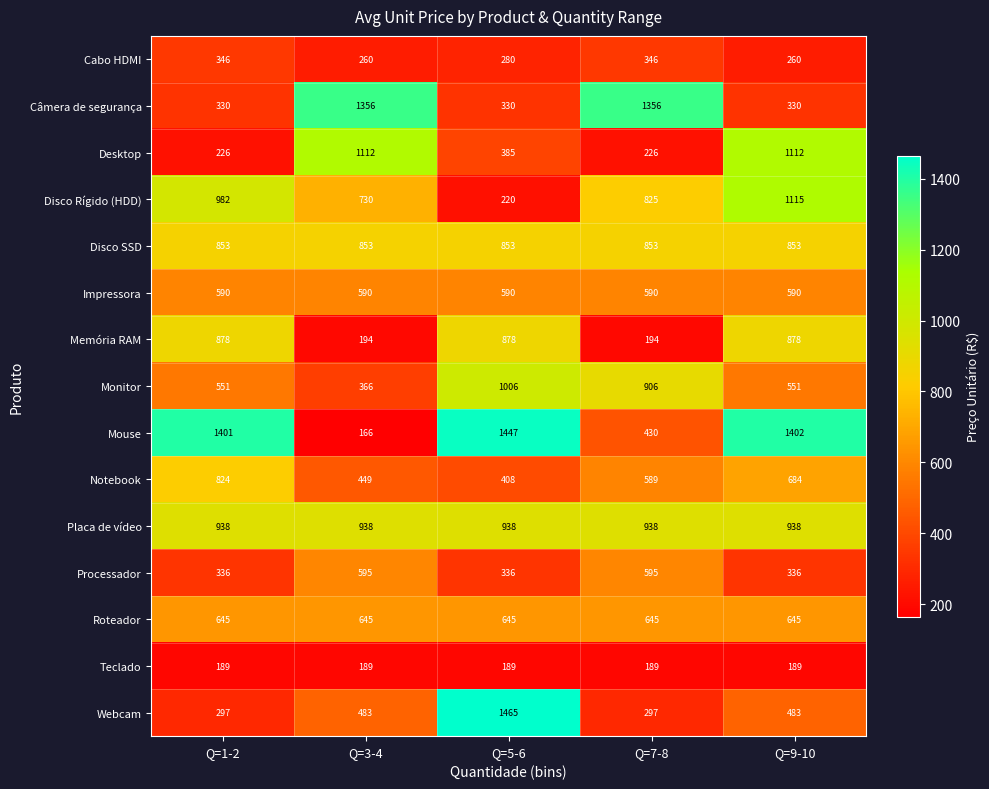

At Q=1-2, list the series in order from smallest to largest.

Teclado, Desktop, Webcam, Câmera de segurança, Processador, Cabo HDMI, Monitor, Impressora, Roteador, Notebook, Disco SSD, Memória RAM, Placa de vídeo, Disco Rígido (HDD), Mouse